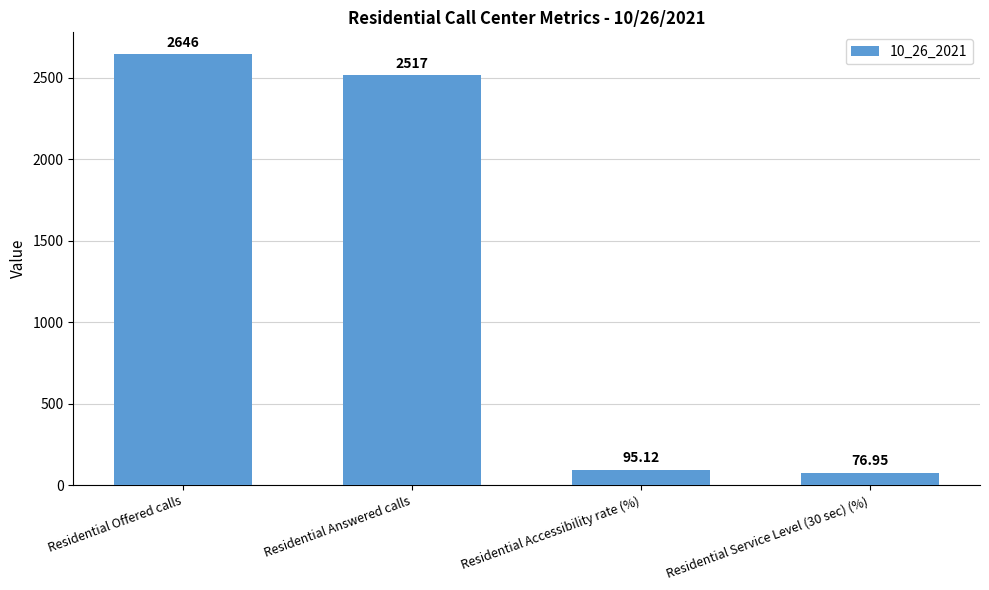

Which has a higher value, Residential Accessibility rate (%) or Residential Service Level (30 sec) (%)?

Residential Accessibility rate (%)